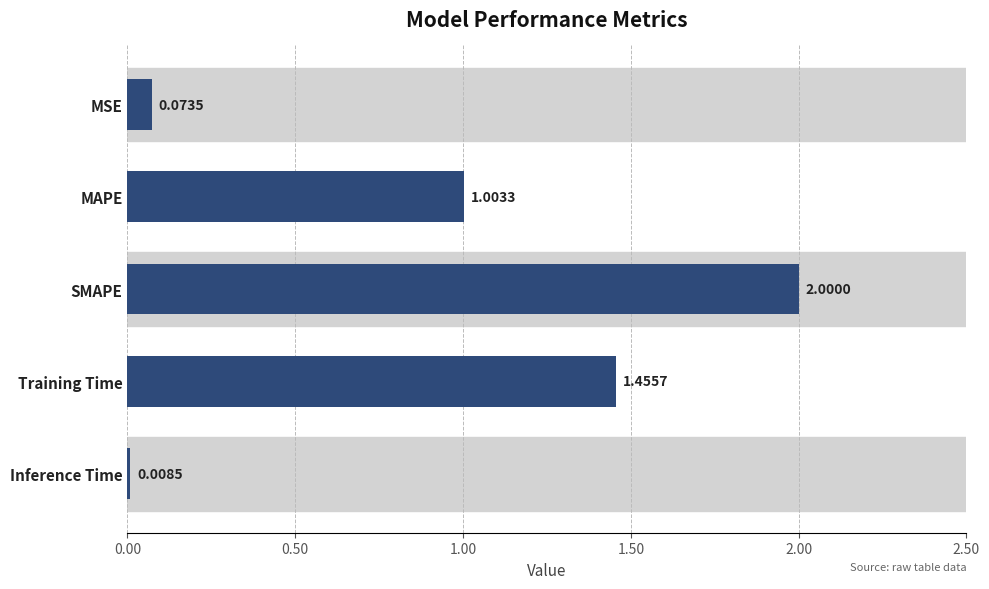

What is the difference between the values at Training Time and MAPE?

0.5